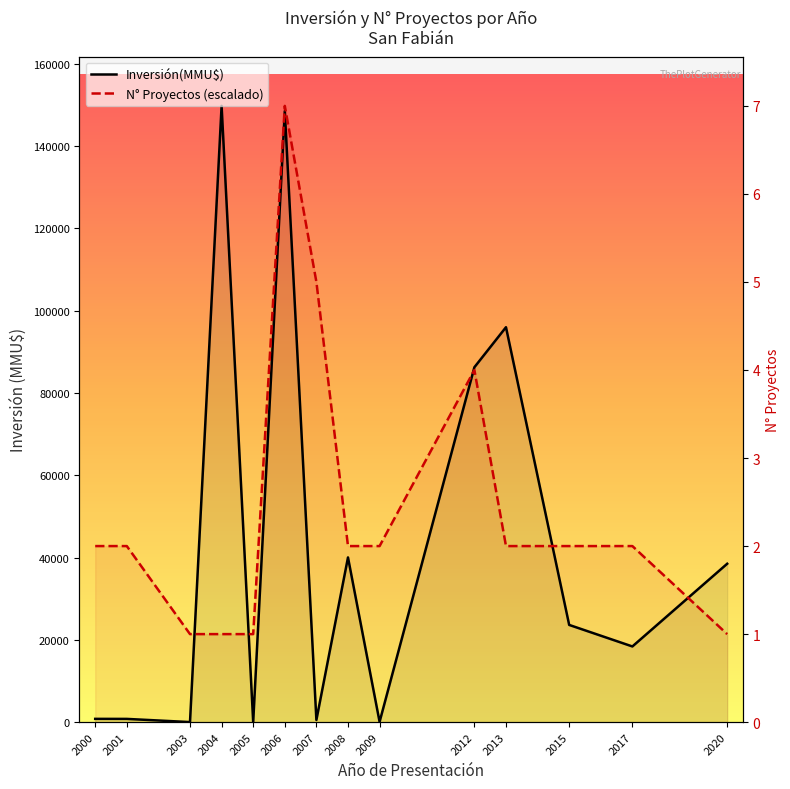

True or false: N° Proyectos (escalado) has a value of 8966 at 2020.

False